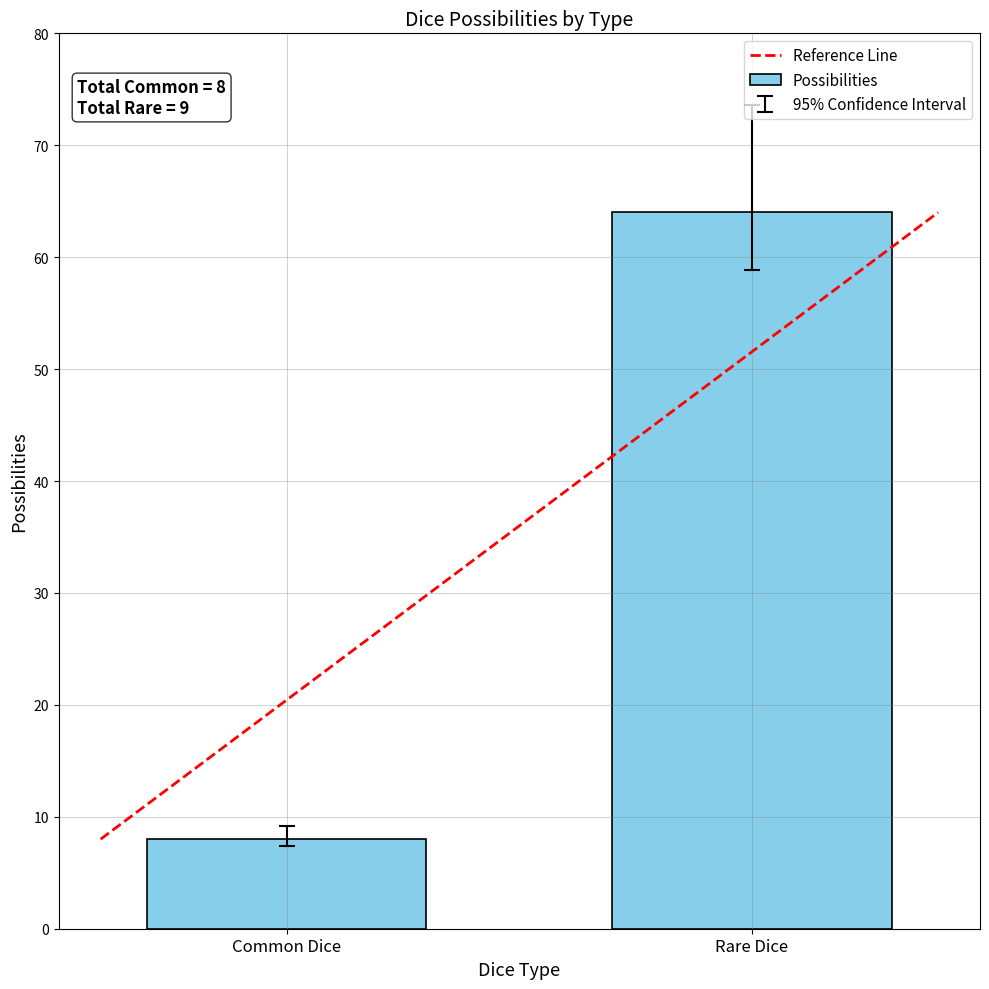

Rank the categories by value from highest to lowest.

Rare Dice, Common Dice